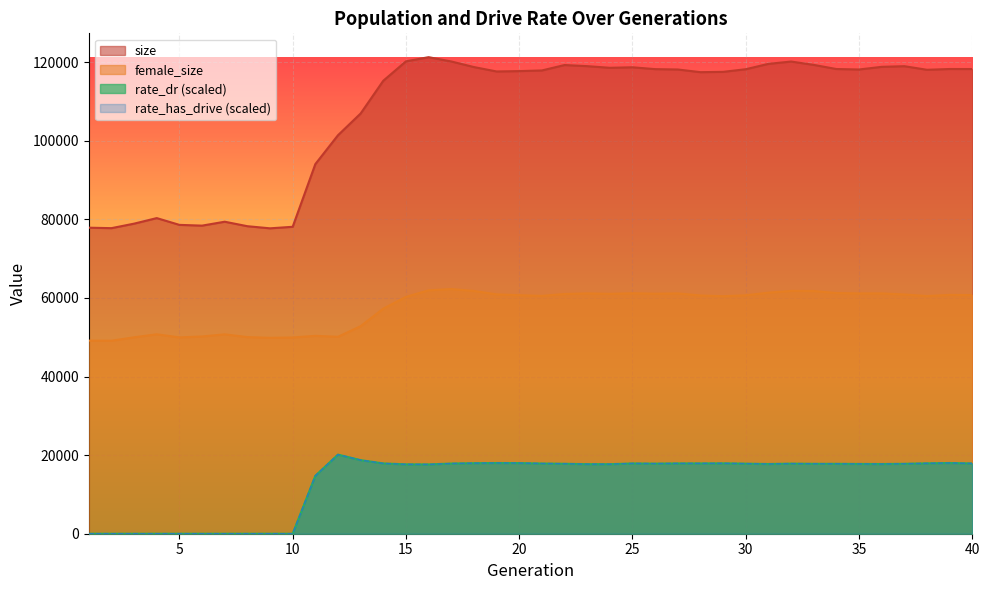

Between 40 and 2, which is larger?

40